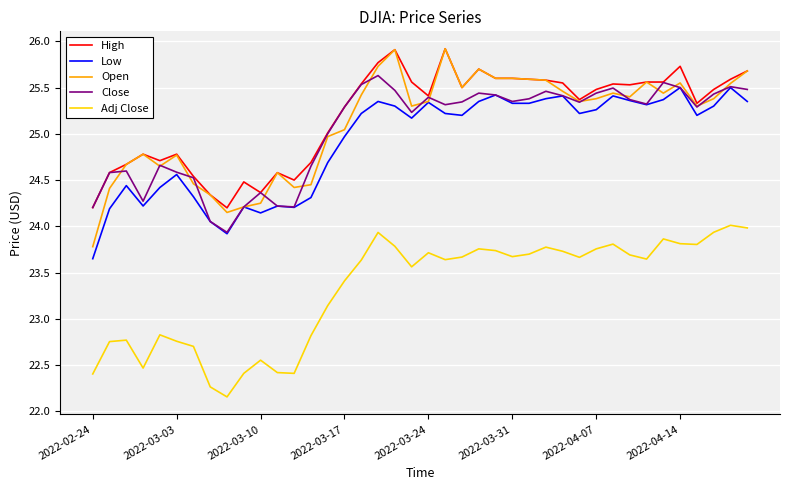

What is the maximum value shown in the chart?

25.9